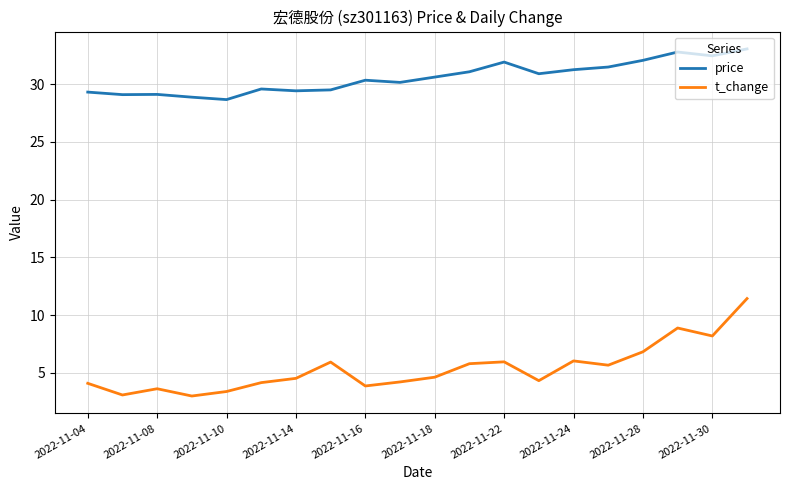

Which series has the largest range (max minus min)?

t_change